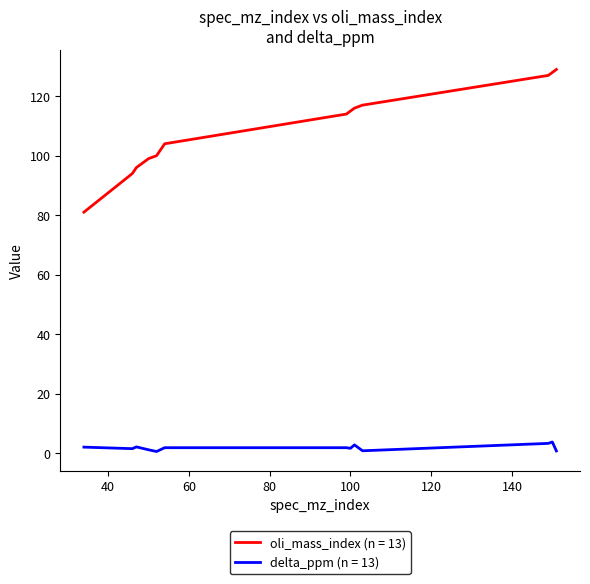

True or false: oli_mass_index (n = 13) and delta_ppm (n = 13) cross at least once.

False